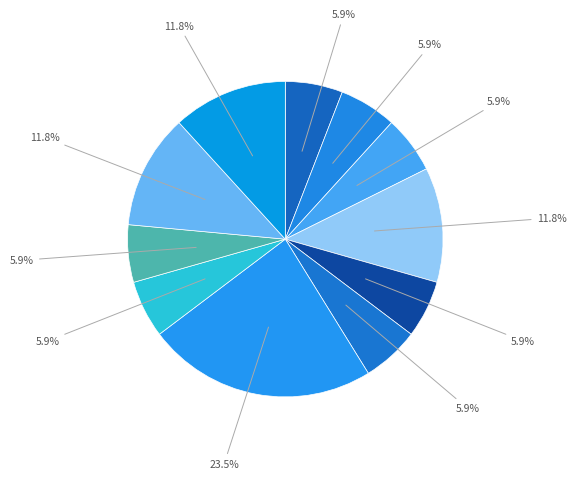

Rank the categories by value from highest to lowest.

Unknown Error Cannot Takeoff, Running Flight Simulator, GEO: Warning Zone, Strong Interference Now, Strong Interference Detected, Battery overheating, Aircraft processor overheated, Insufficient SD card space, Aircraft in Restricted Zones, Altitude Less than nnn, Compass Interference, Temp Max Altitude